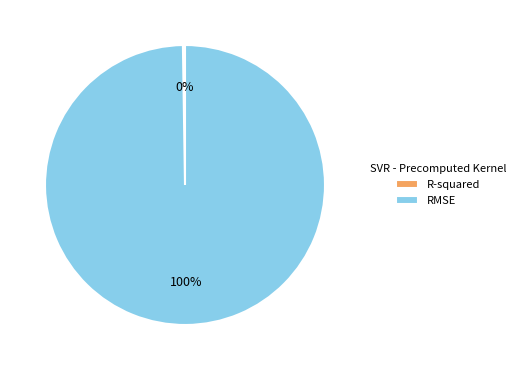

The RMSE slice represents 93% of the pie. True or false?

False